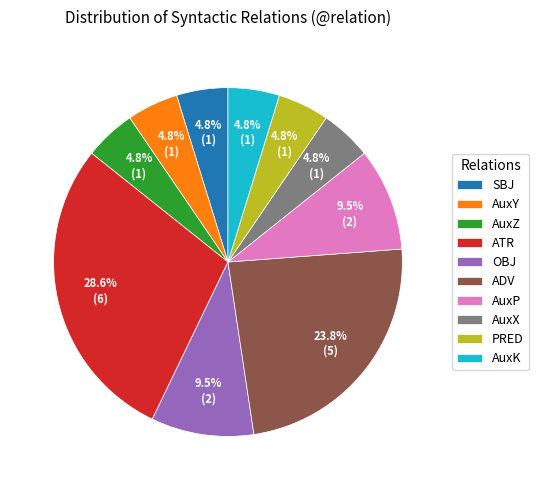

What percentage is the ATR slice, to the nearest percent?

29%